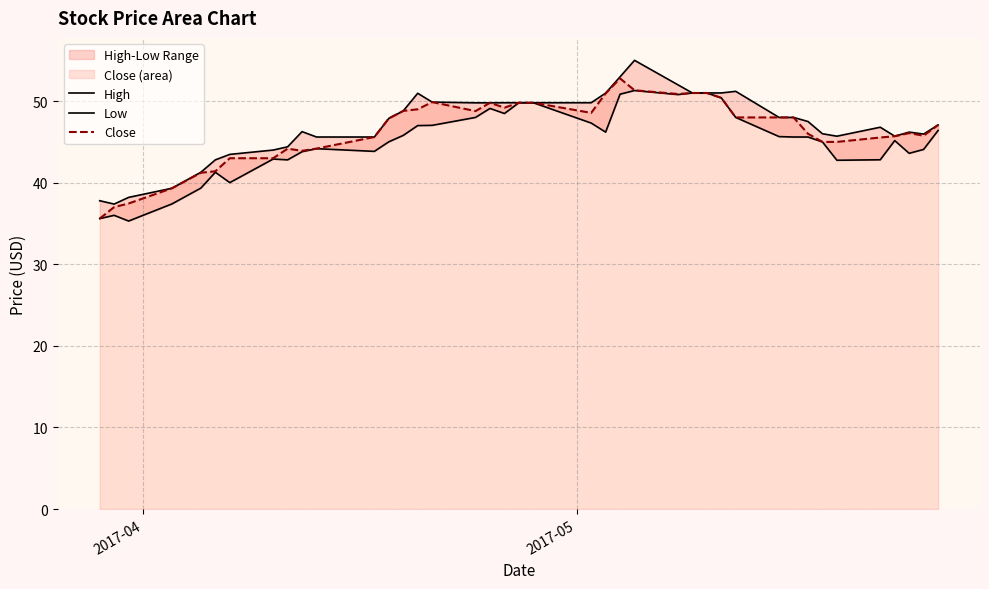

How many interior local valleys does the Low series have?

9